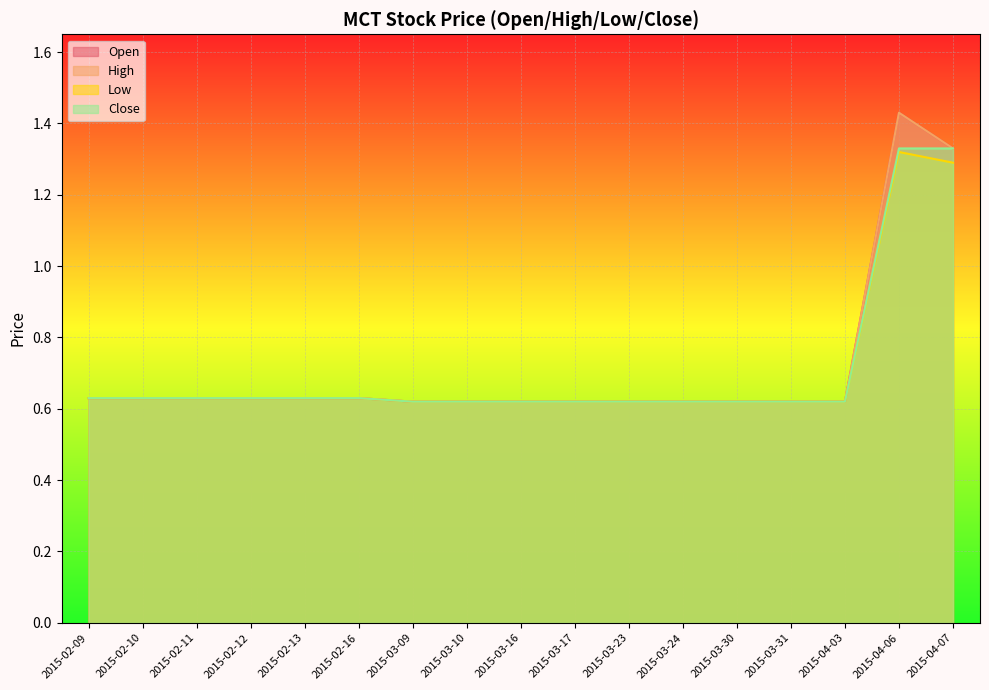

Which series has the widest spread of values?

open